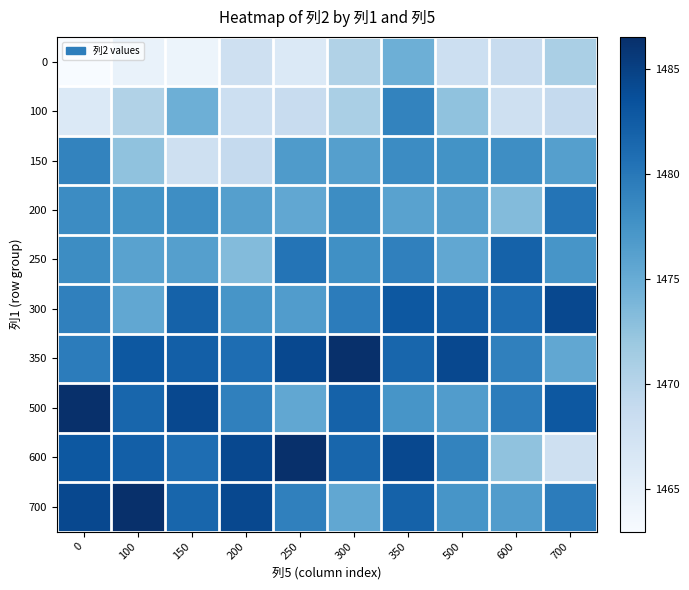

Rank the series by their maximum value, from lowest to highest.

0, 100, 150, 200, 250, 300, 350, 500, 600, 700